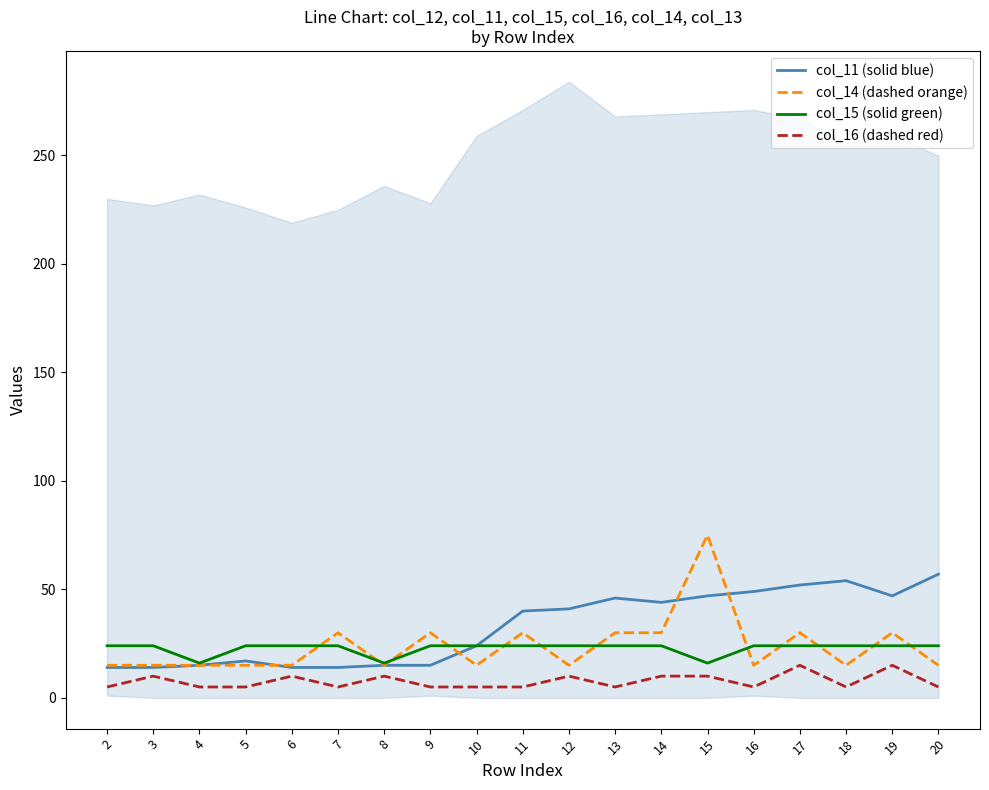

What is the difference between the col_16 (dashed red) values at 12 and 11?

5